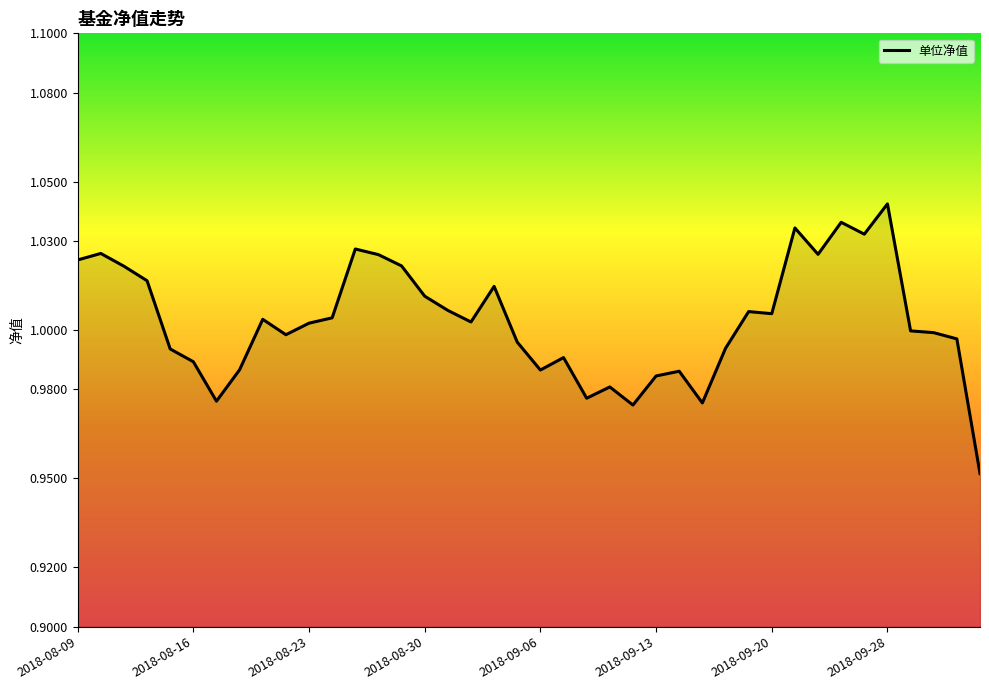

Where is the data nearest to the value 0?

2018-10-11